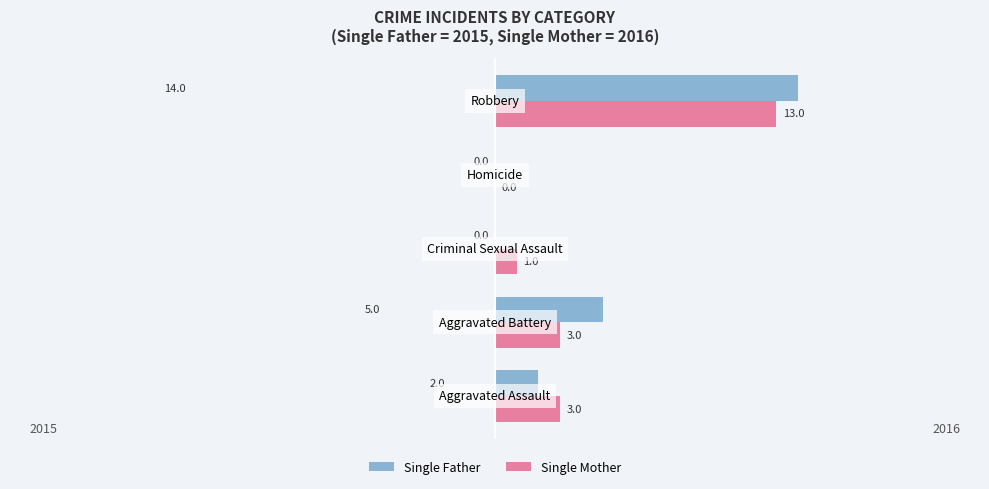

Which series has the largest total across all categories?

Single Father